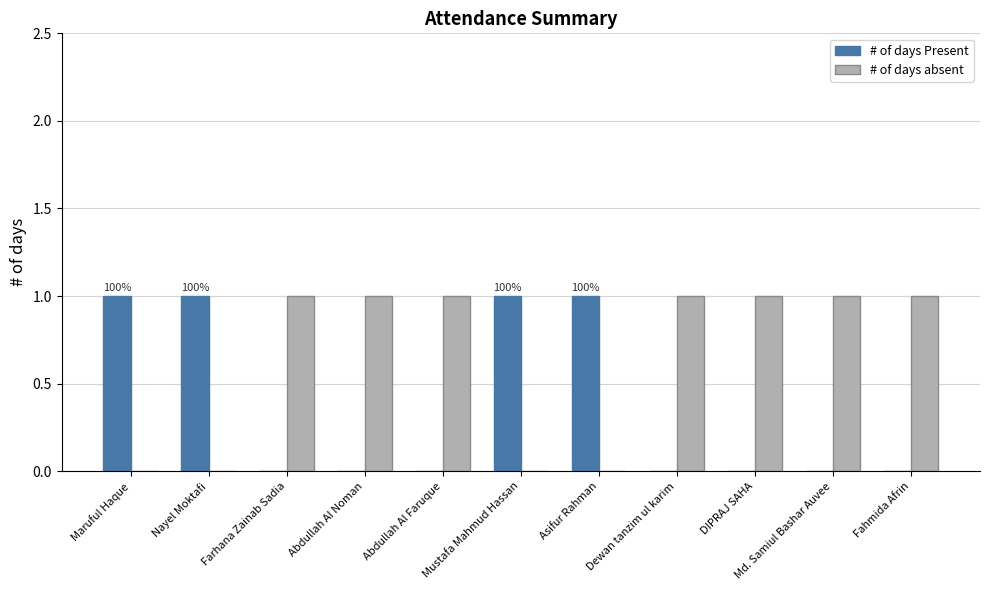

What is the sum of all # of days Present values?

4